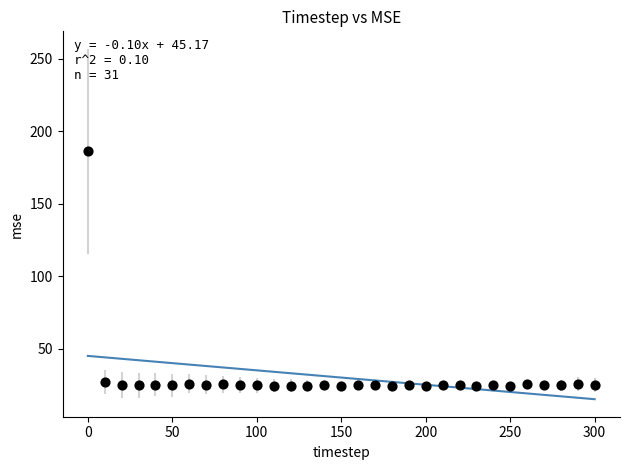

What is the range of Y values (max minus min)?

161.8